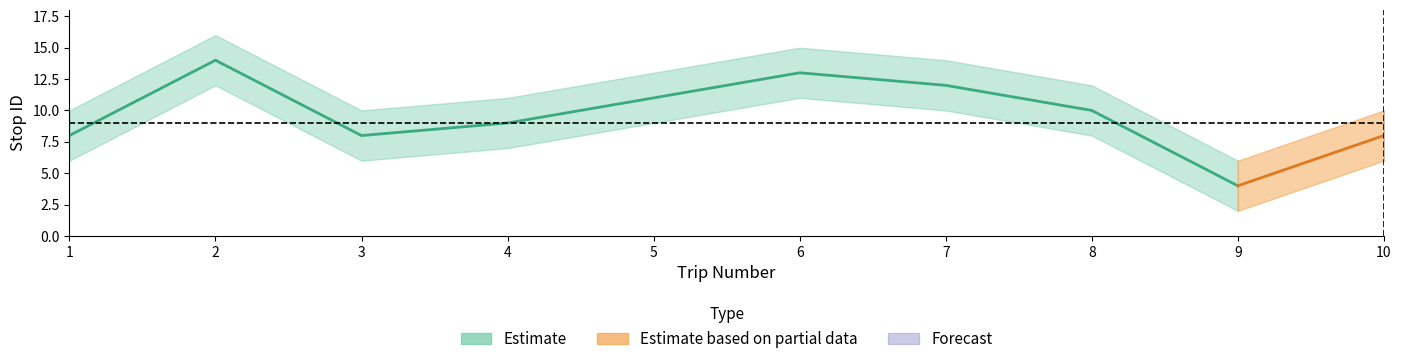

Reading right to left, transcribe all the data shown in this chart.

stop ID: 8	4	10	12	13	11	9	8	14	8
stop ID upper: 10	6	12	14	15	13	11	10	16	10
stop ID lower: 6	2	8	10	11	9	7	6	12	6